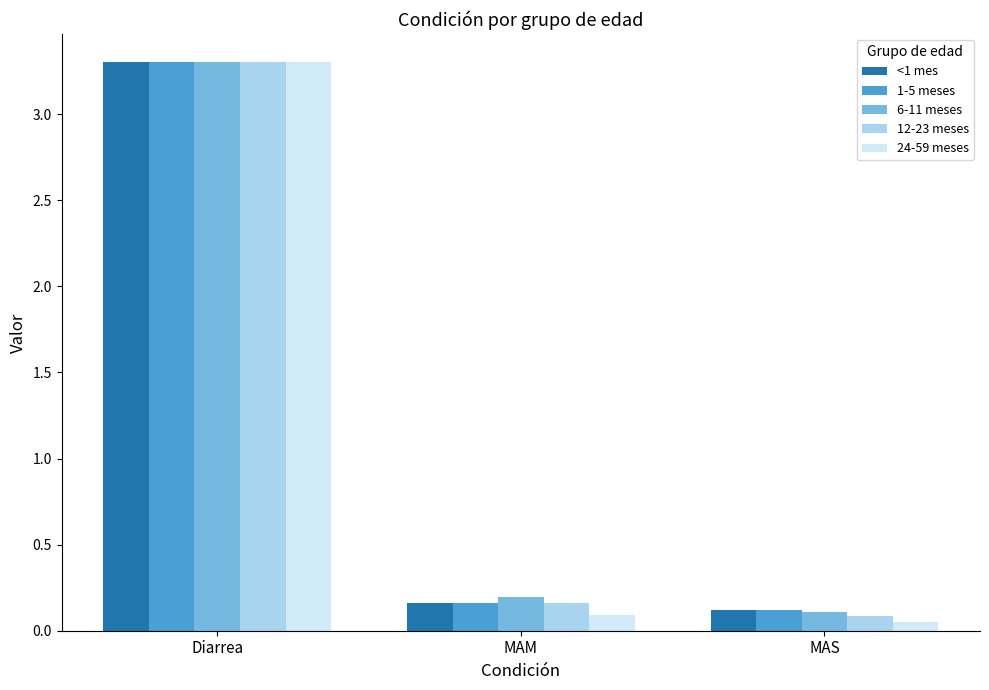

Which series changed the most between MAM and MAS?

6-11 meses